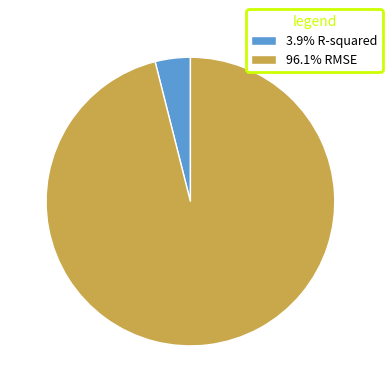

Do 3.9% R-squared and 96.1% RMSE together represent more than half of the pie?

Yes